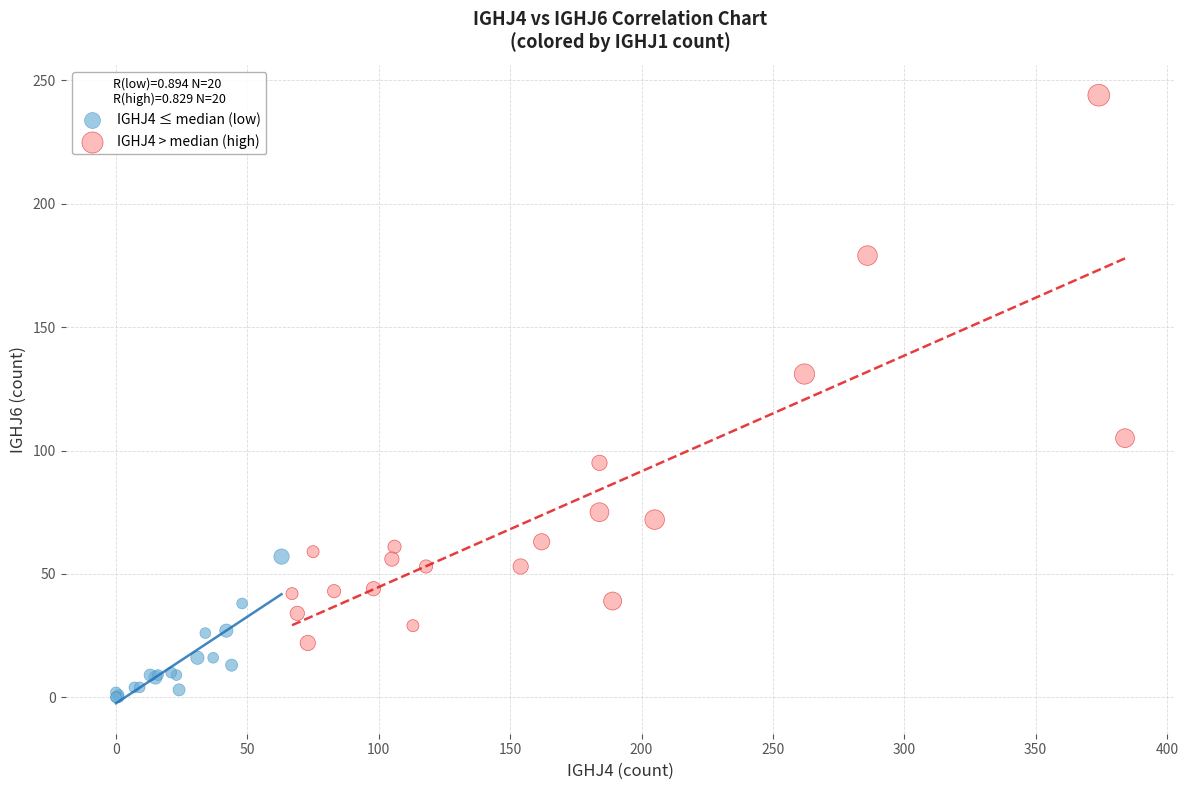

Which series has the largest Y range (max minus min)?

IGHJ4 > median (high)